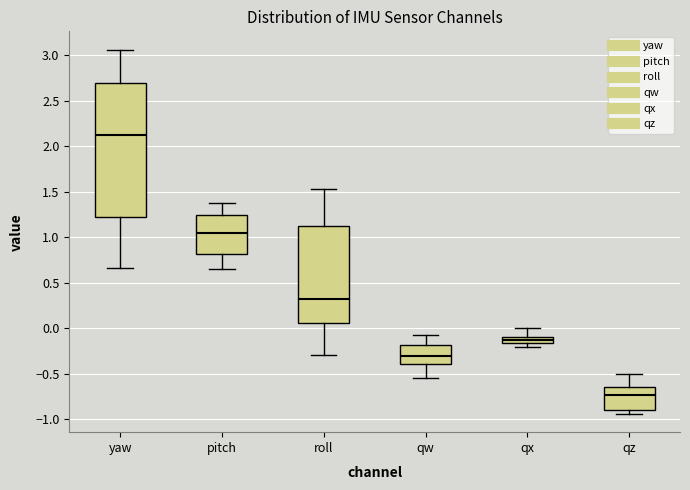

Which box is the tallest, from its lower edge to its upper edge?

yaw